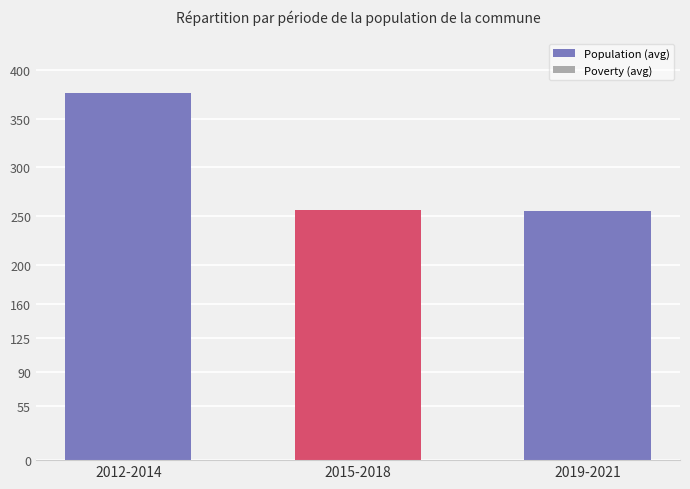

What is the ratio of the value at 2012-2014 to the value at 2015-2018?

1.5